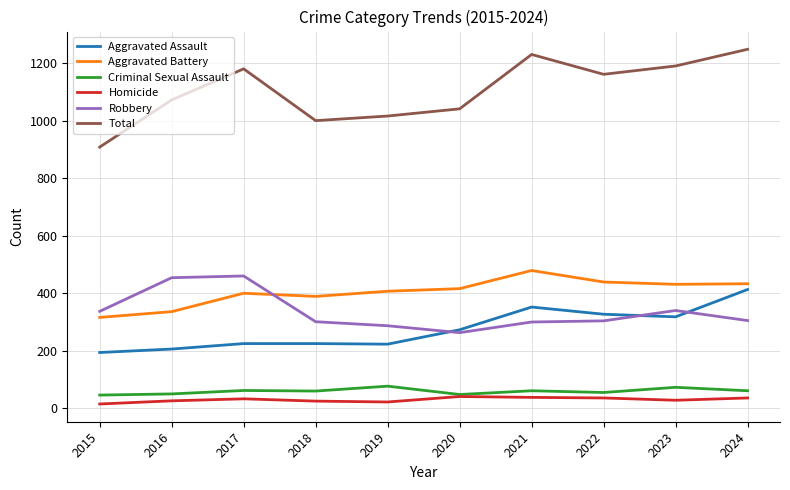

How many lines are shown in the chart?

6